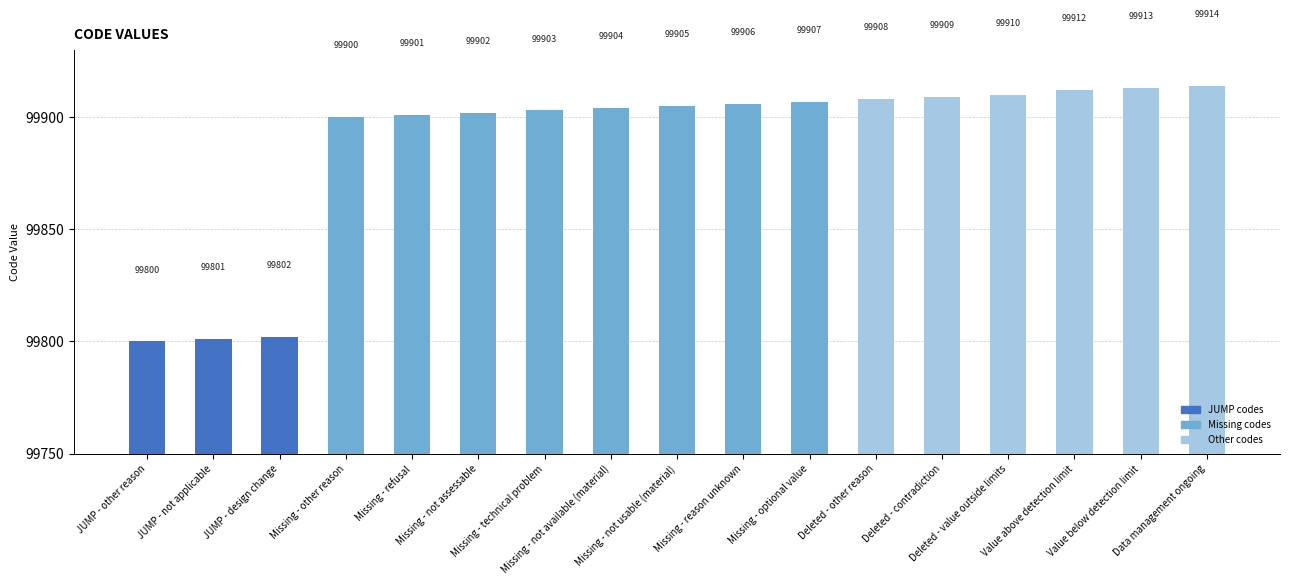

Rank the categories by value from highest to lowest.

Data management ongoing, Value below detection limit, Value above detection limit, Deleted - value outside limits, Deleted - contradiction, Deleted - other reason, Missing - optional value, Missing - reason unknown, Missing - not usable (material), Missing - not available (material), Missing - technical problem, Missing - not assessable, Missing - refusal, Missing - other reason, JUMP - design change, JUMP - not applicable, JUMP - other reason